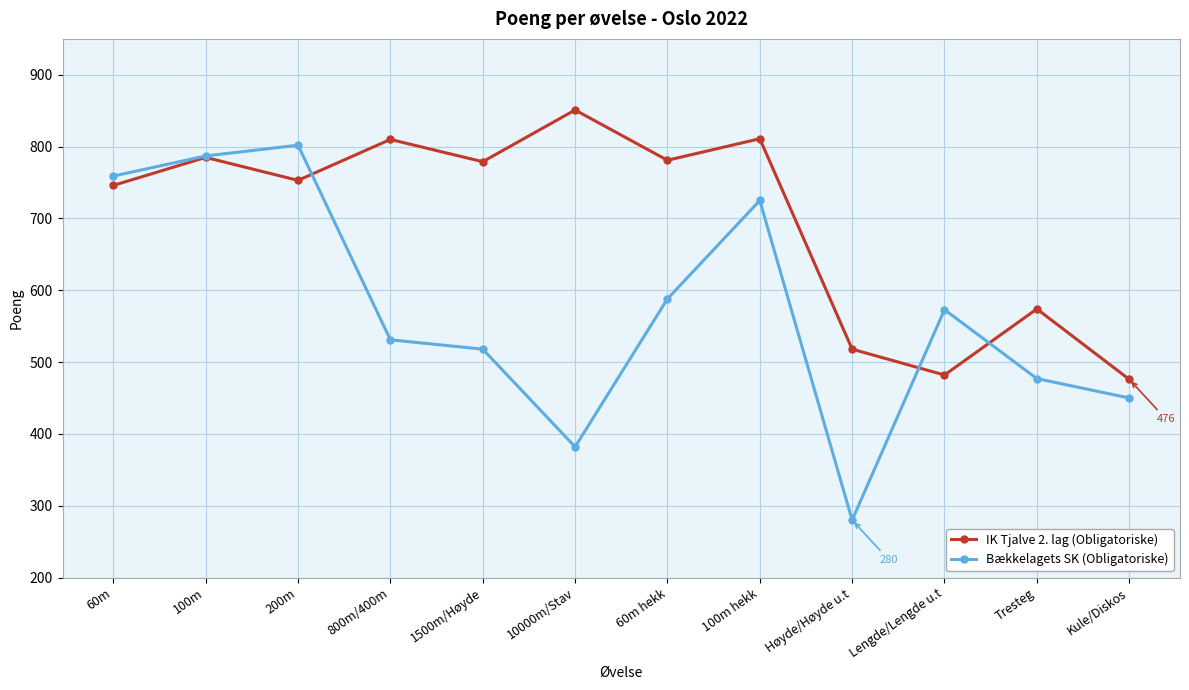

Rank the series by their maximum value, from highest to lowest.

IK Tjalve 2. lag (Obligatoriske), Bækkelagets SK (Obligatoriske)